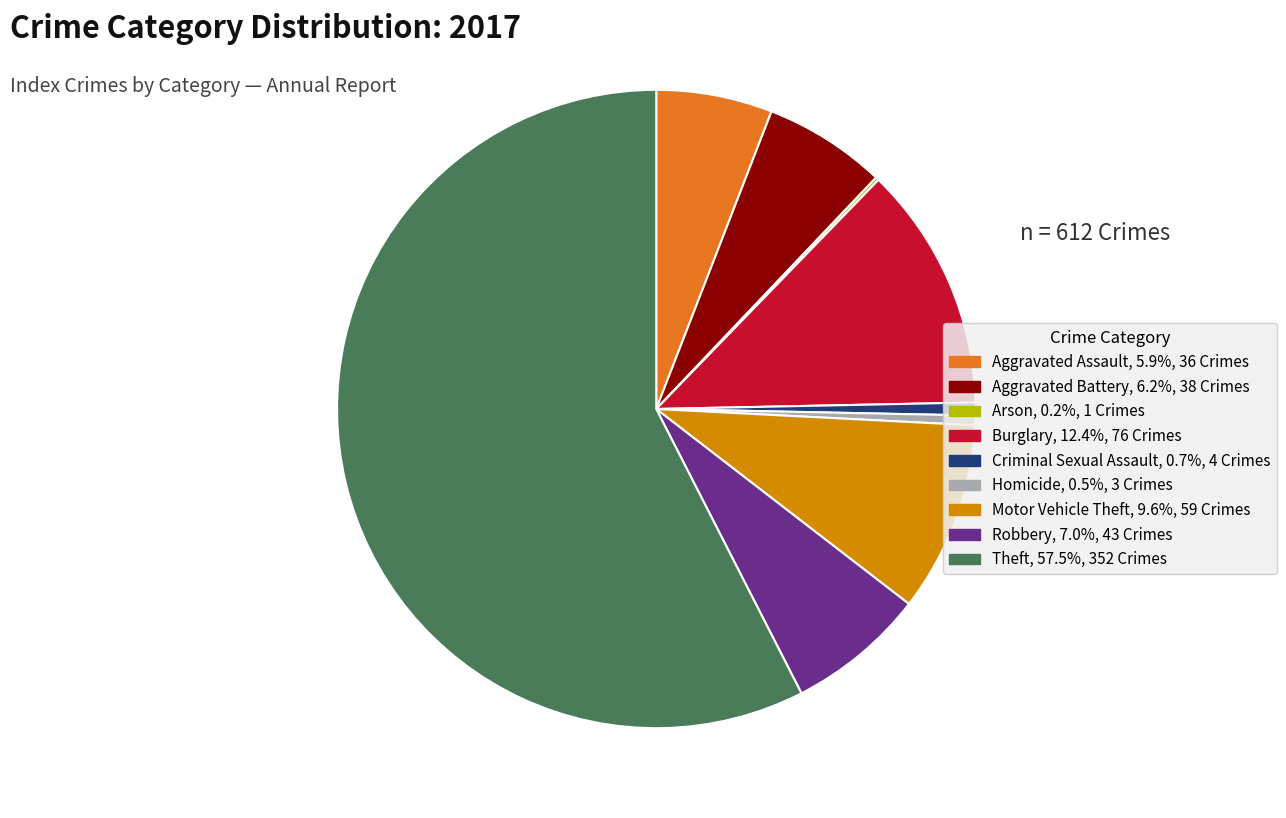

What is the ratio of the value at Motor Vehicle Theft to the value at Aggravated Assault?

1.6